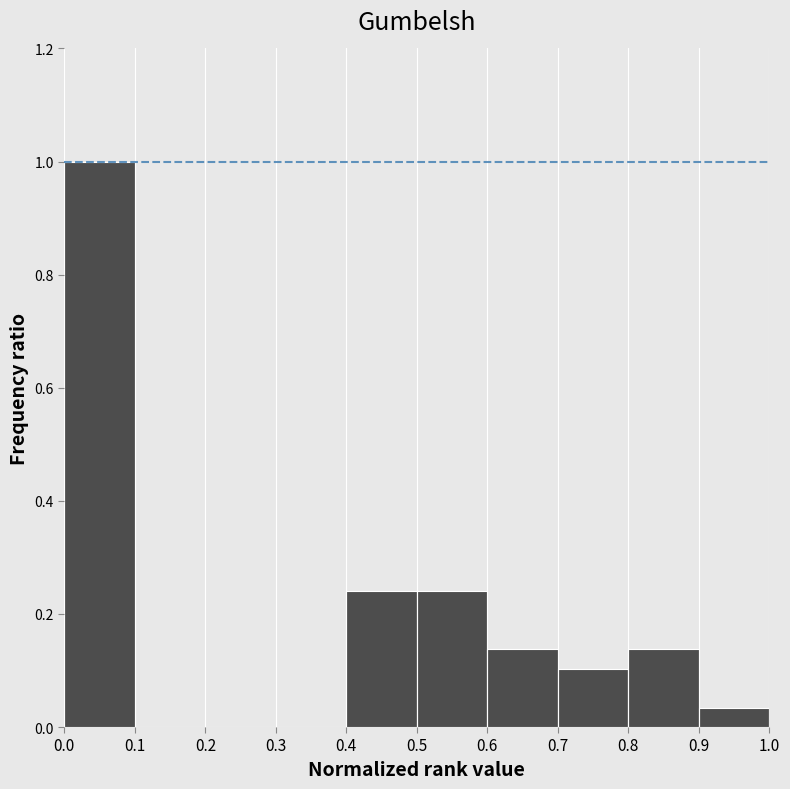

Over which range of the x-axis is the bar tallest?

0.0 to 0.1